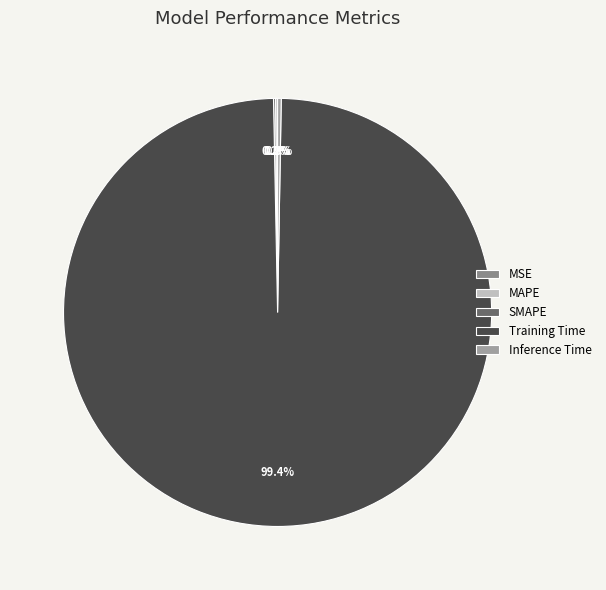

To the nearest percent, what portion does Training Time represent?

99%